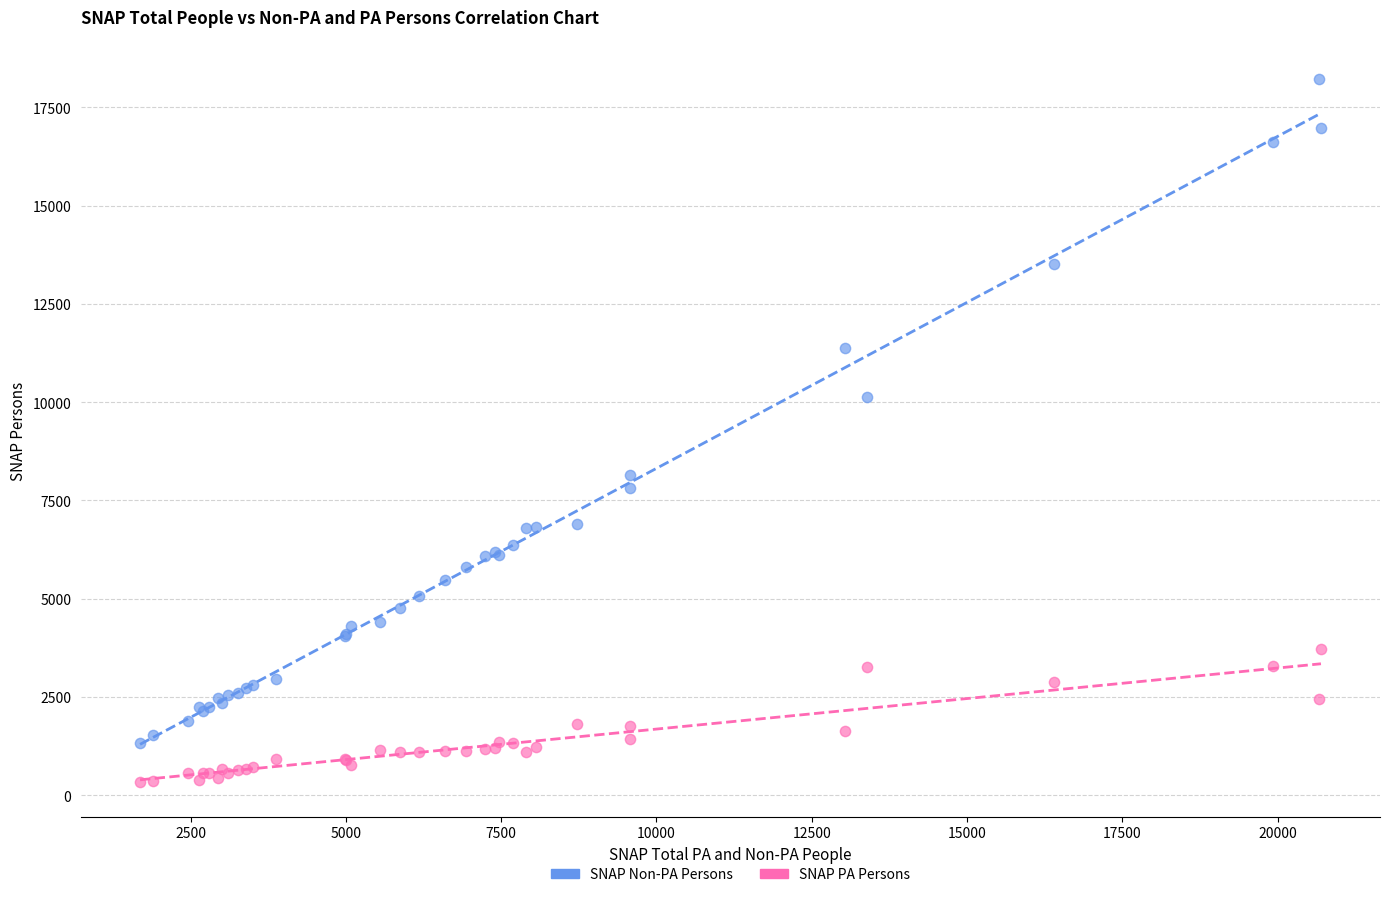

What are all the series names shown in the legend?

SNAP Non-PA Persons, SNAP PA Persons